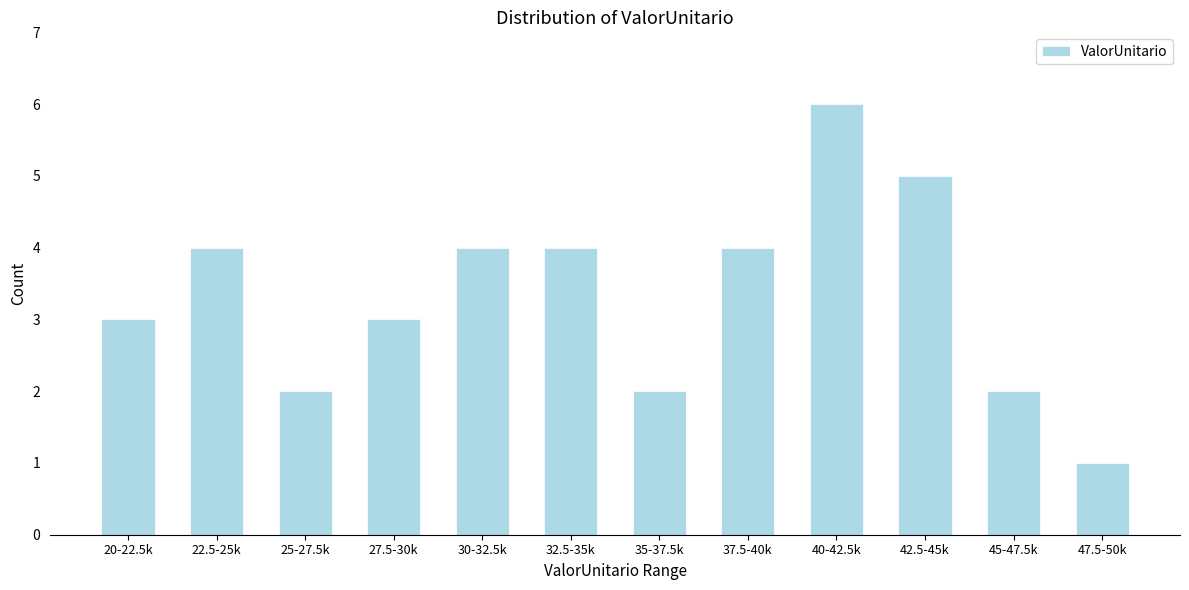

Reading right to left, transcribe all the data shown in this chart.

1	2	5	6	4	2	4	4	3	2	4	3